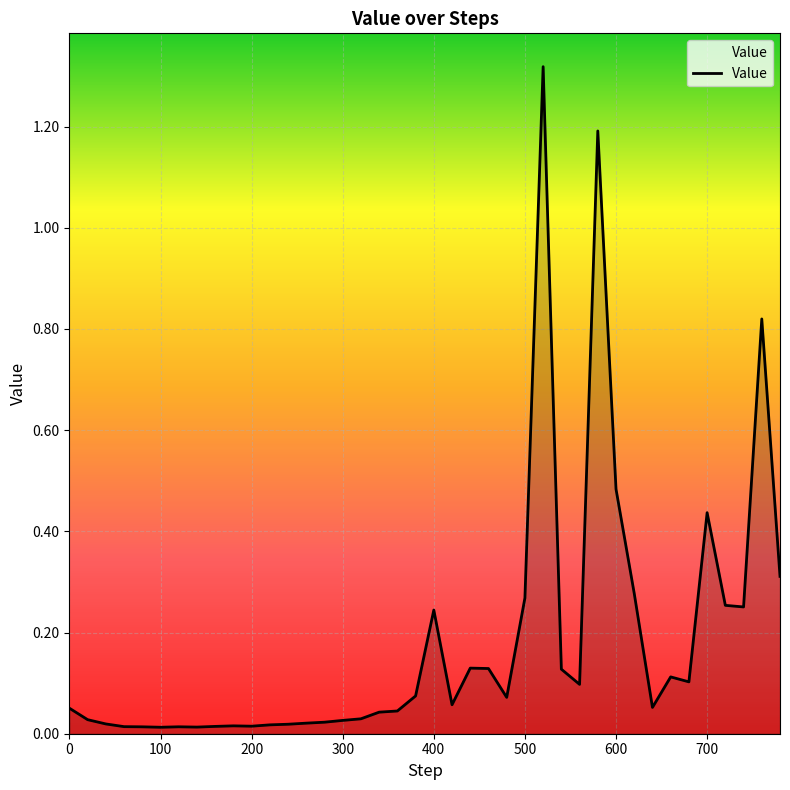

Does the chart display data point markers on the line(s)?

No